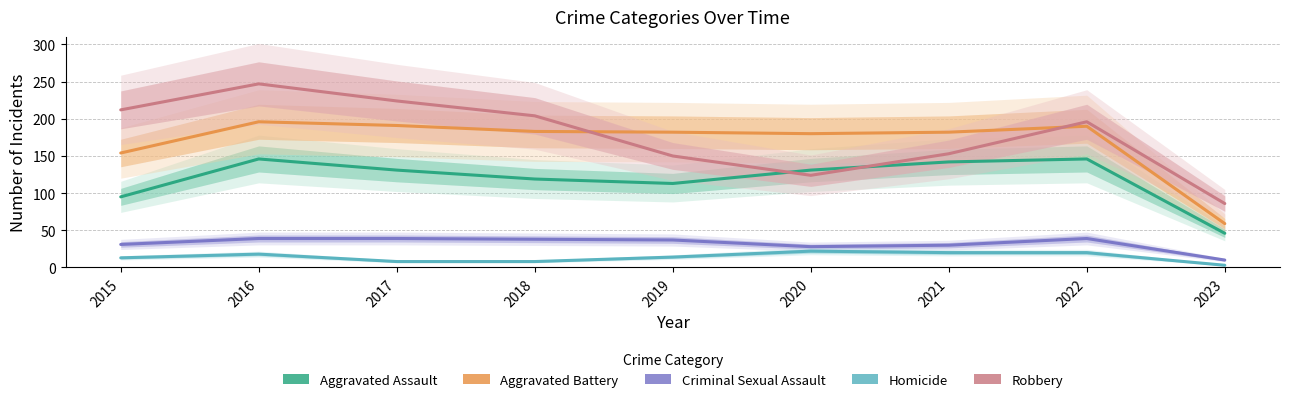

The Aggravated Assault series shows 119 at 2018. True or false?

True